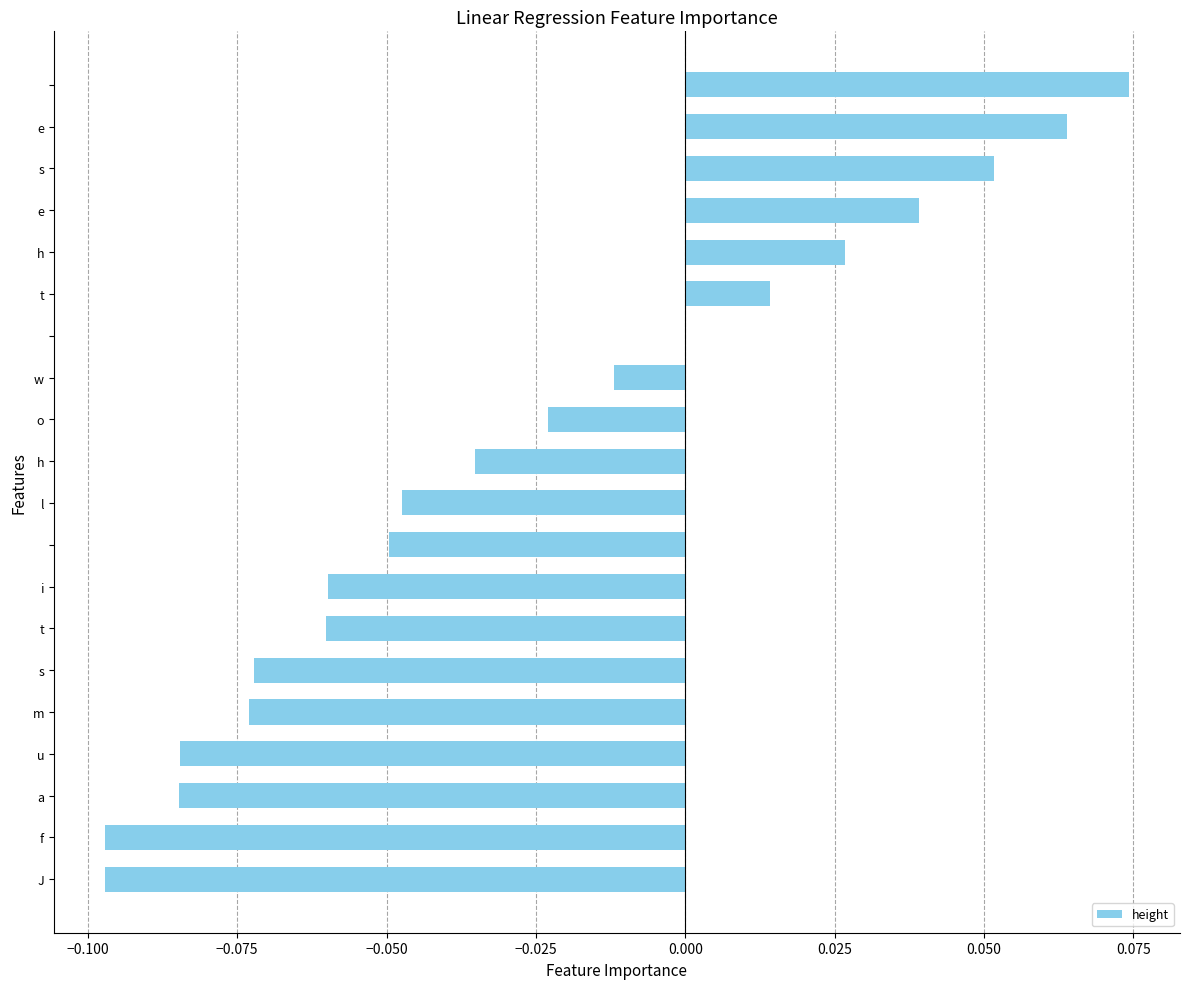

What is the sum of all values?

-0.5